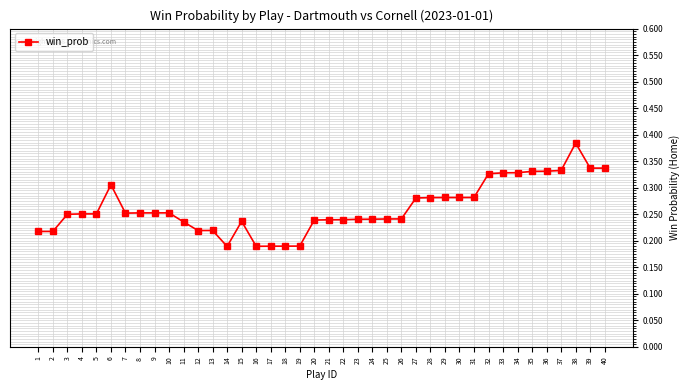

True or false: there are more than 0 points higher than both neighbors.

True